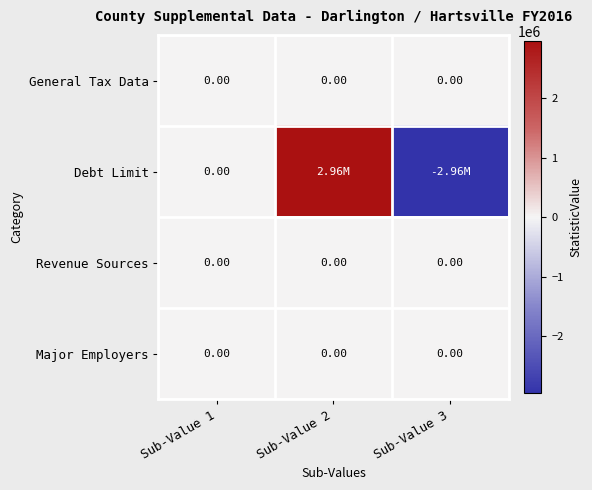

At which label does Major Employers reach its minimum?

Sub-Value 1